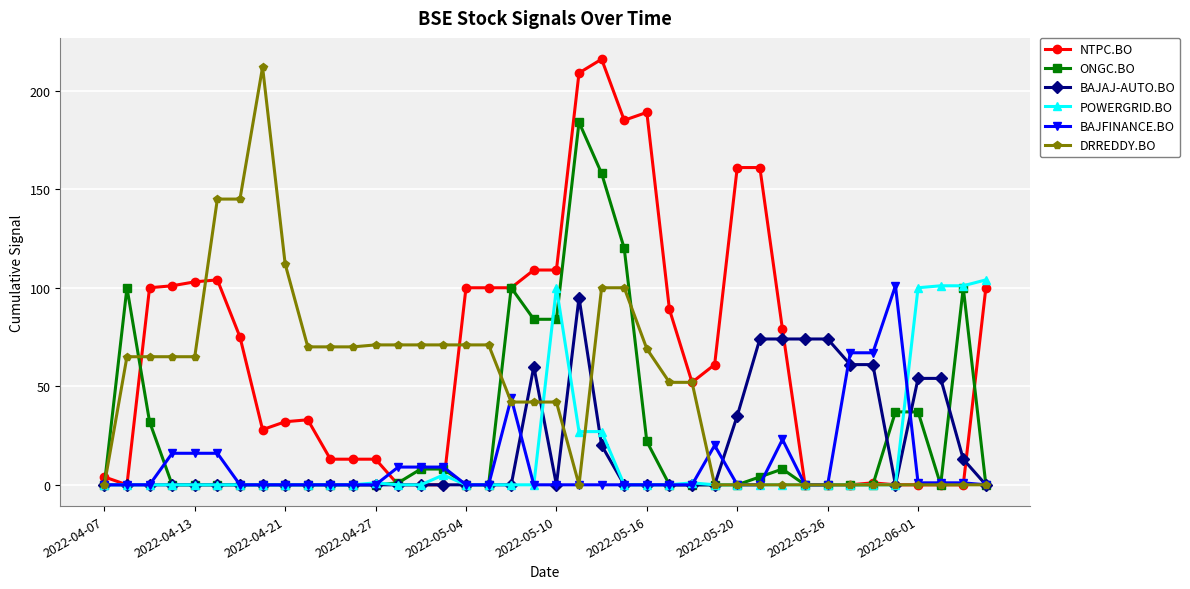

Is this an area chart (filled region under the line)?

No